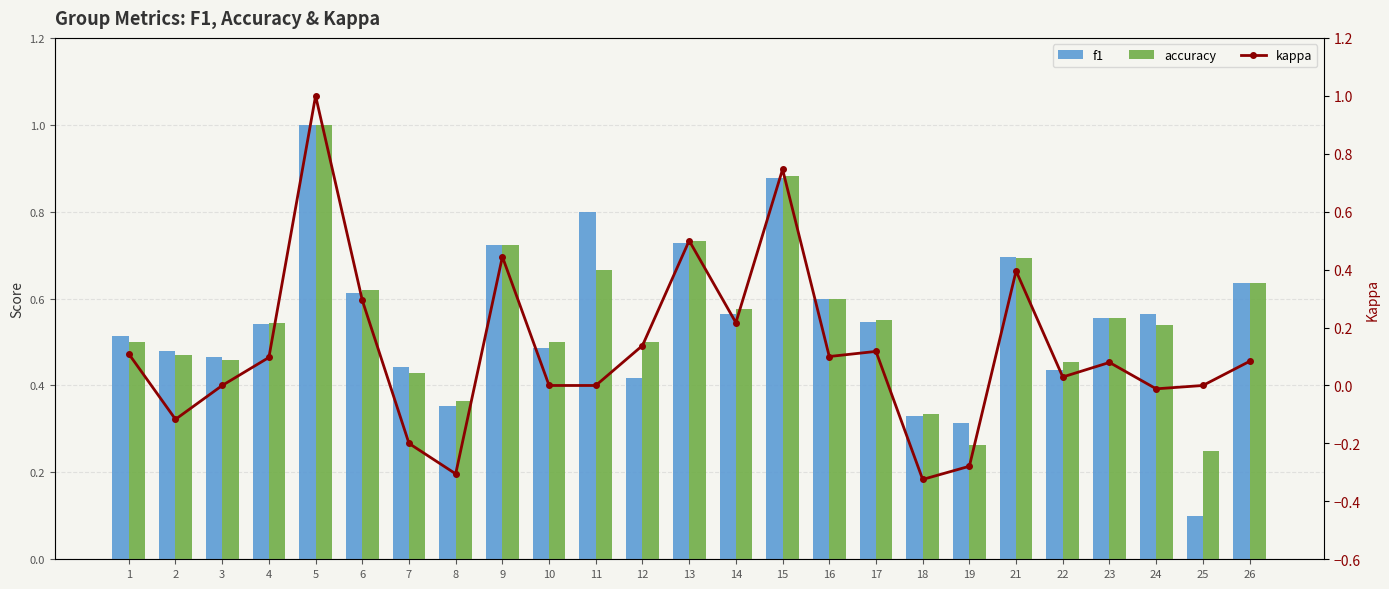

Which series changed the most between 12 and 21?

f1